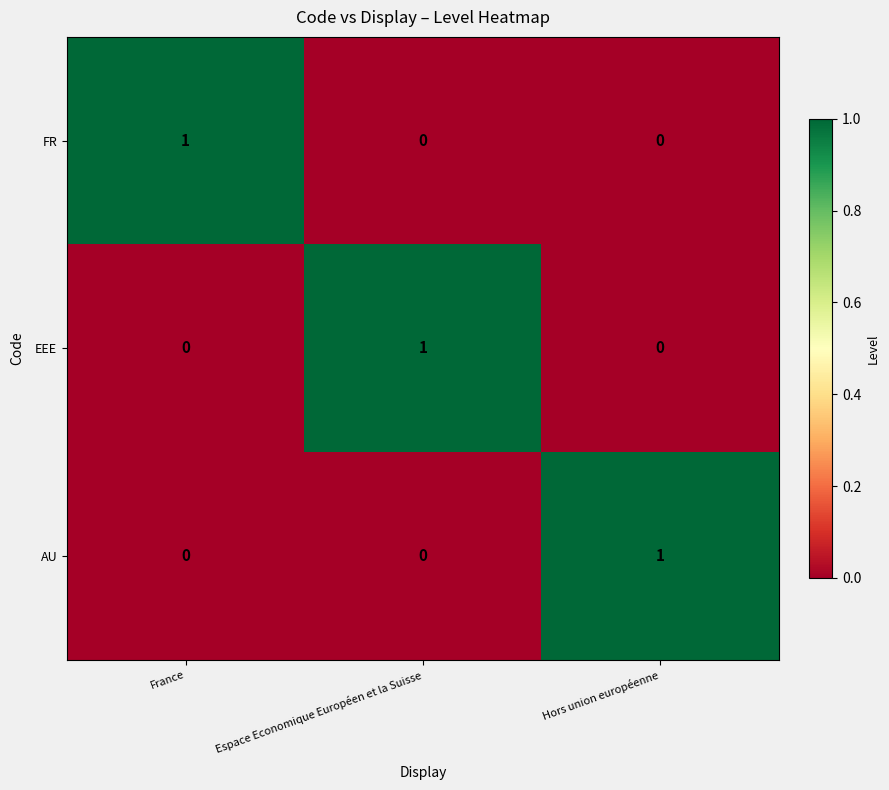

True or false: FR has a value of 0 at Espace Economique Européen et la Suisse.

True